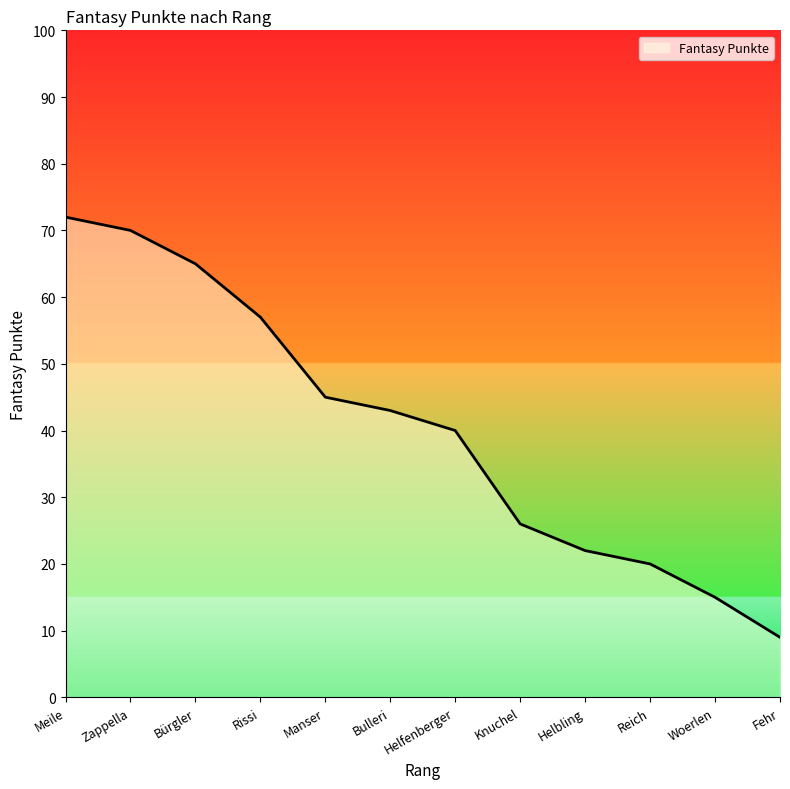

Approximately how many times larger is the value at Fehr compared to Helbling?

0.4